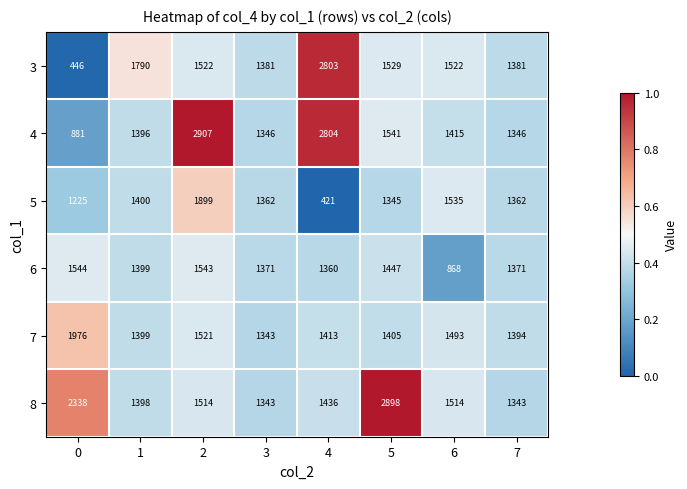

What is the sum of all 3 values?

12374